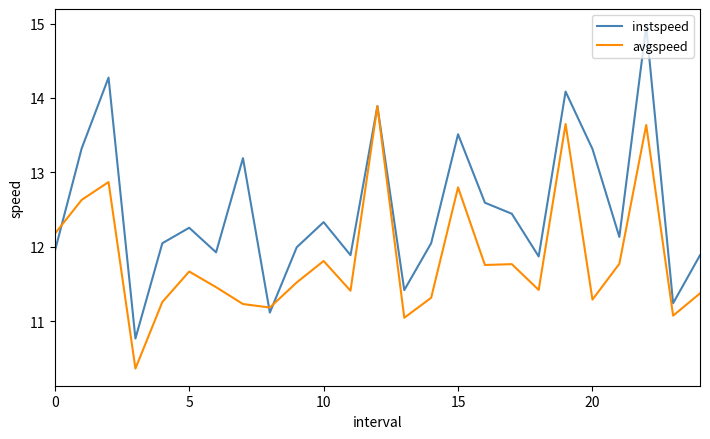

After their last crossing, which series has the higher values: instspeed or avgspeed?

instspeed